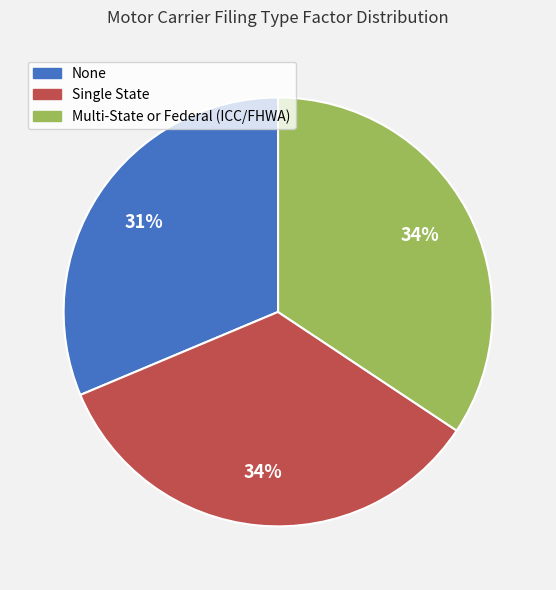

Do None and Single State together represent more than half of the pie?

Yes